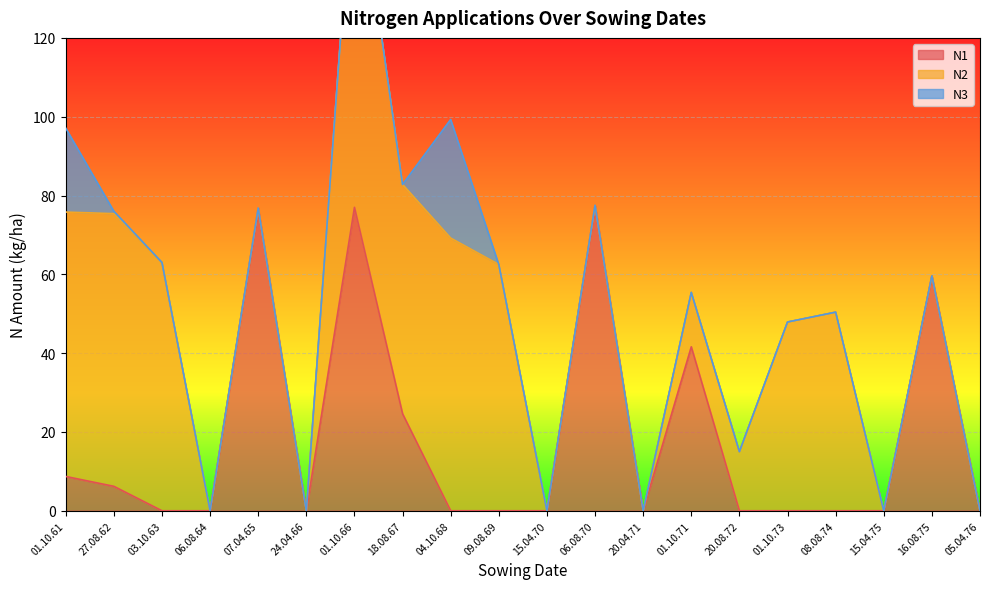

The value of N1 at 20.08.72 is 0.0. True or false?

True